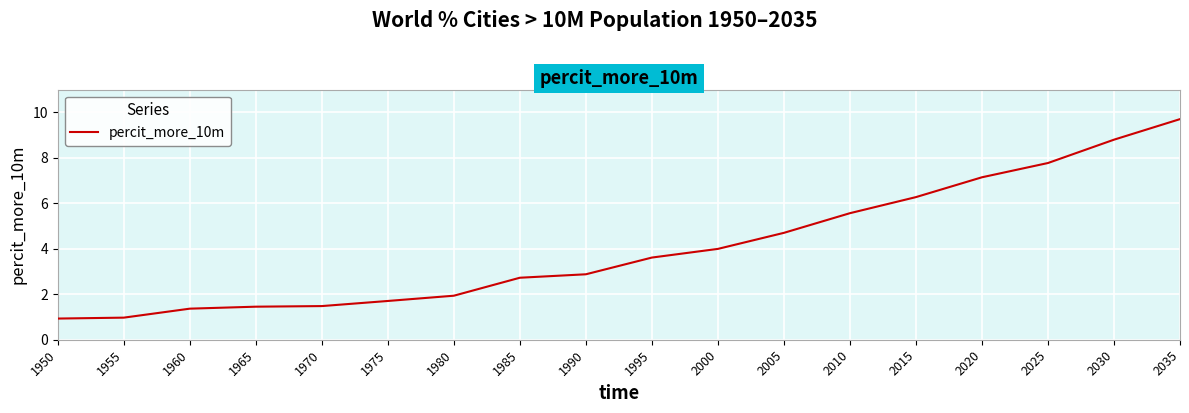

What is the difference between the second highest and second lowest values?

7.8